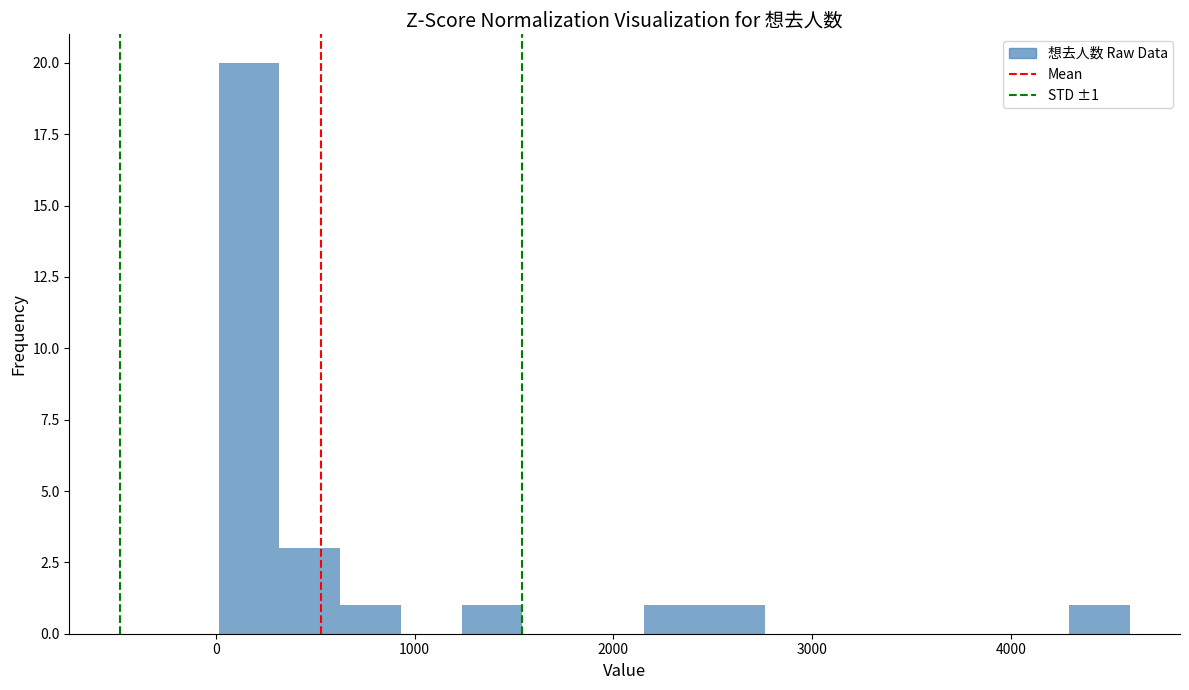

Around what value on the x-axis is the tallest bar? Give the approximate position of its centre, as read against the axis.

200